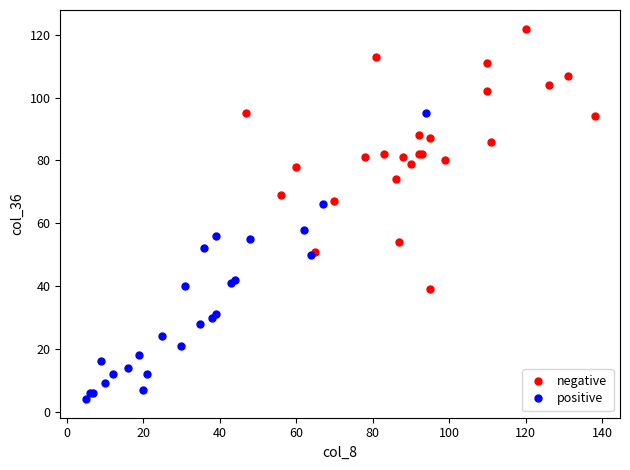

Which series contains the lowest Y value?

positive